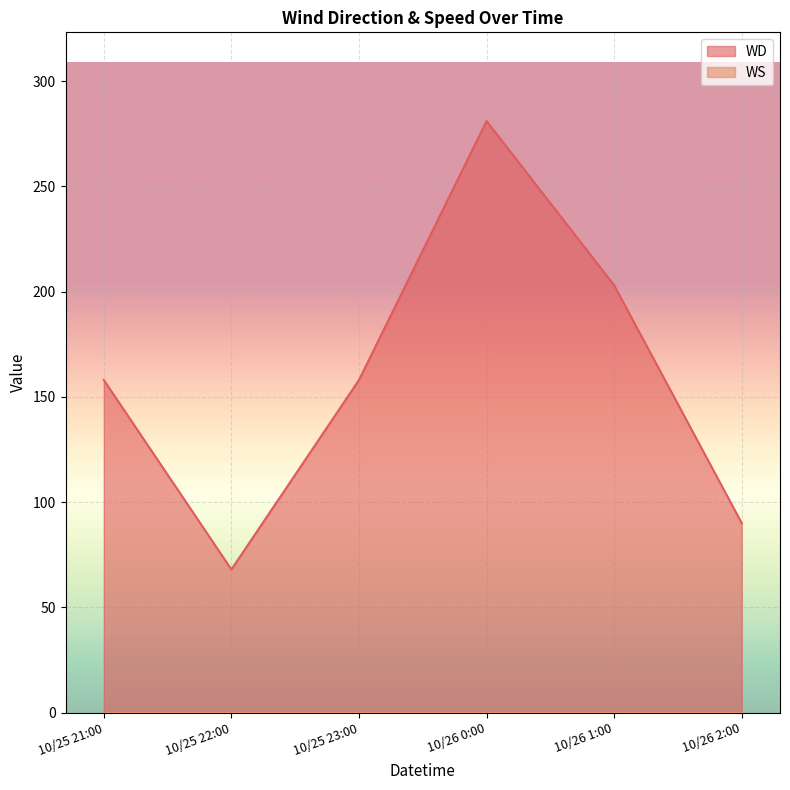

What is the difference between the values at 10/26 1:00 and 10/26 2:00?

113